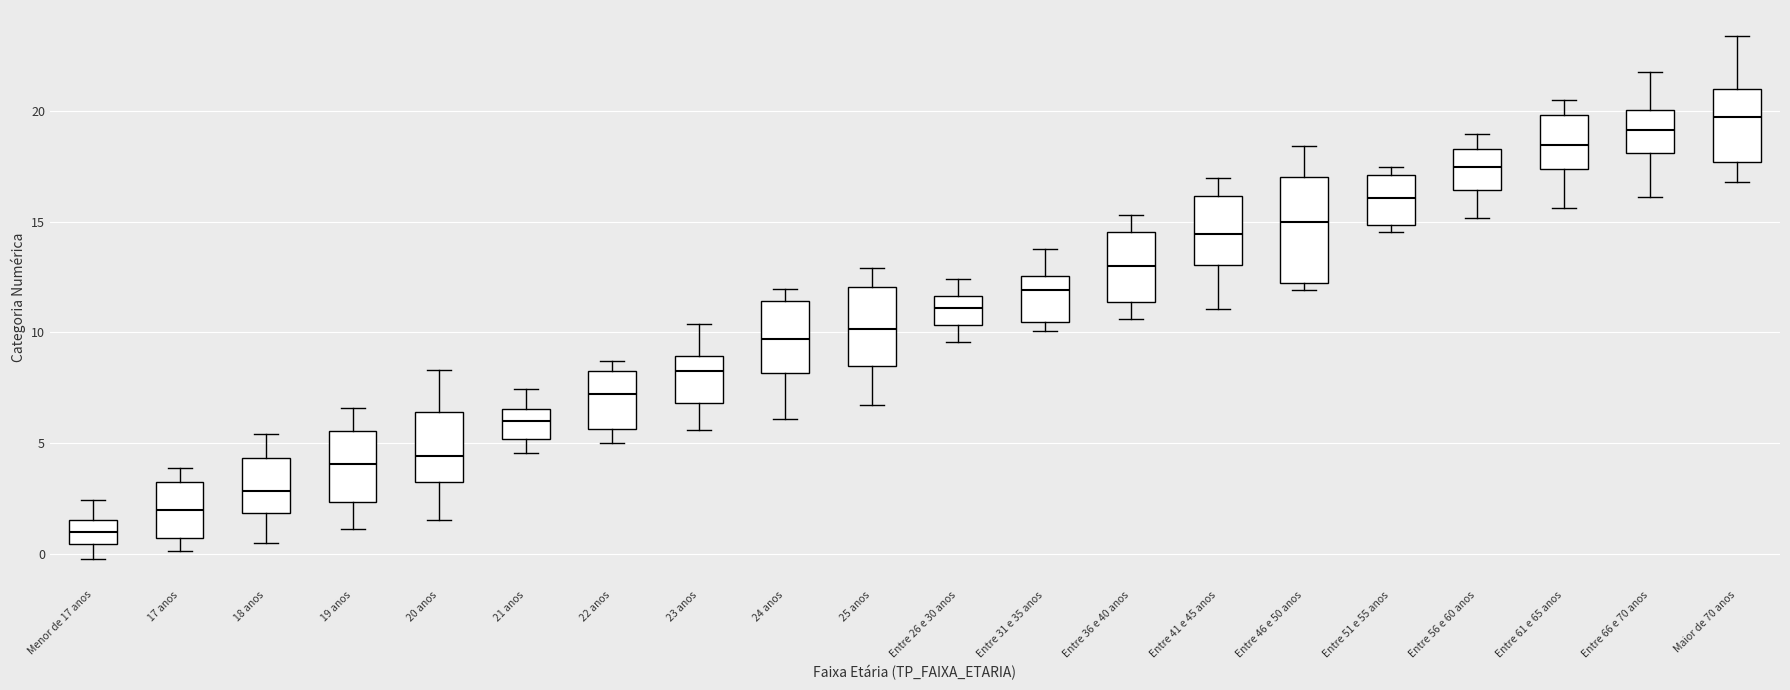

Which box's median line is the highest?

Maior de 70 anos